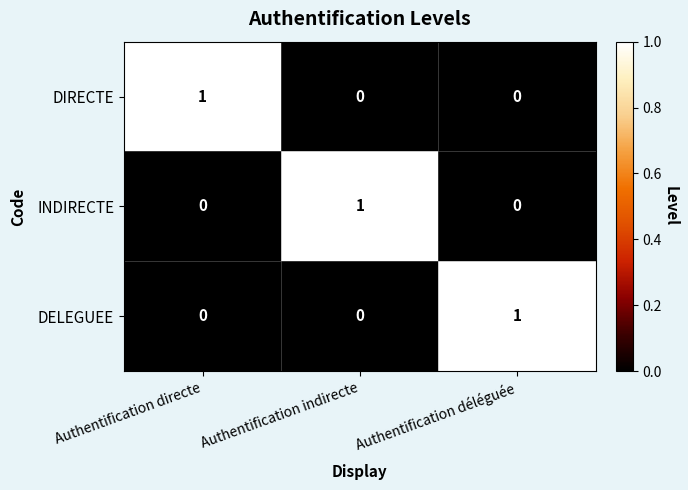

How many series are shown in this chart?

3